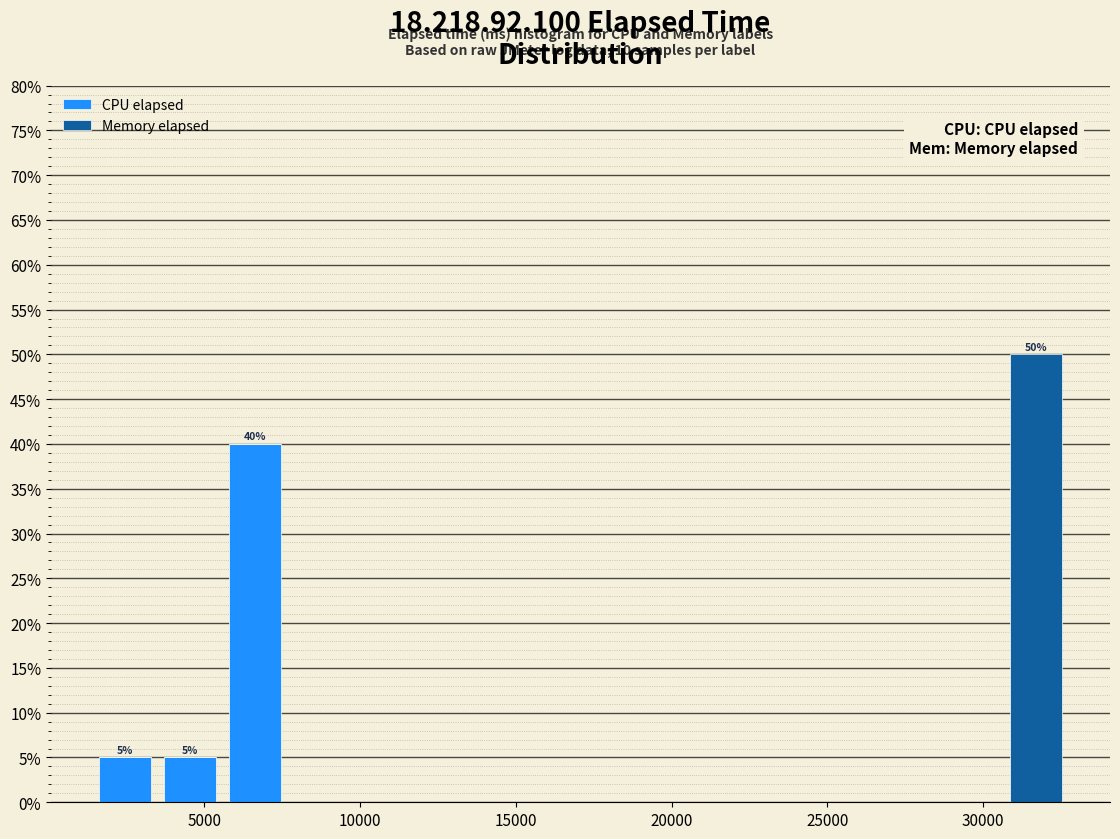

Which range on the x-axis has the tallest stacked bar (by total height)?

30500 to 32500